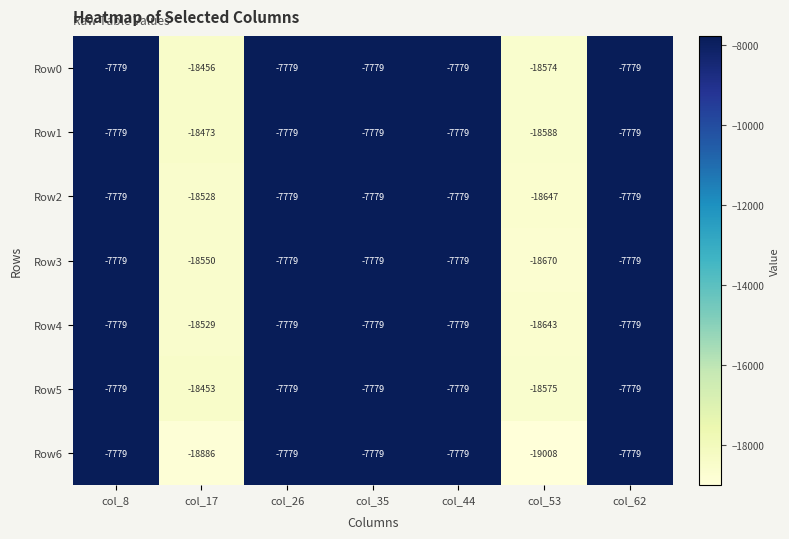

Which series has the widest spread of values?

Row6